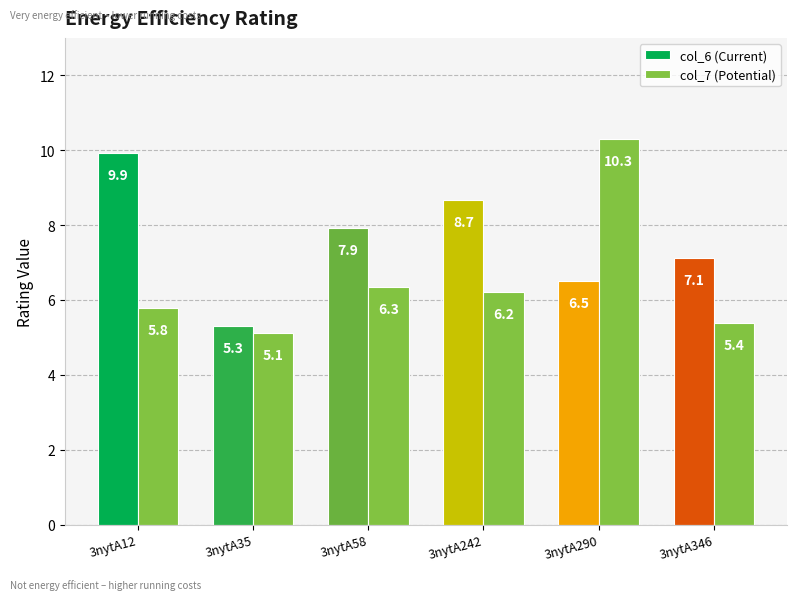

Count the number of data series in this chart.

2